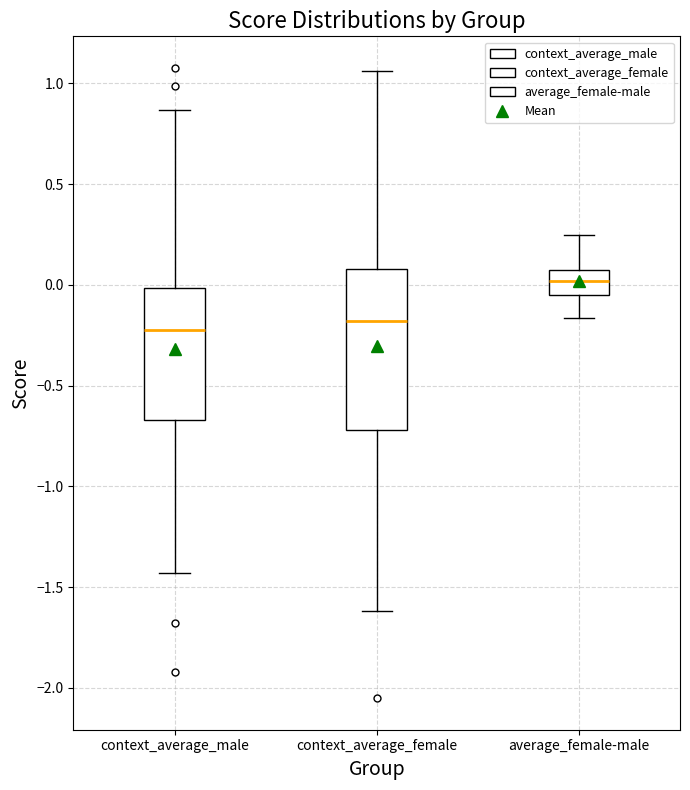

Reading left to right, read every box against the y-axis: the position of its median line, the range the box covers, and the ends of its whiskers. The values are not printed on the chart, so give them approximately, as read against the axis.

context_average_male: median -0.20, box -0.65 to 0.00, whiskers -1.45 to 0.85
context_average_female: median -0.20, box -0.70 to 0.10, whiskers -1.60 to 1.05
average_female-male: median 0.00, box -0.05 to 0.05, whiskers -0.15 to 0.25